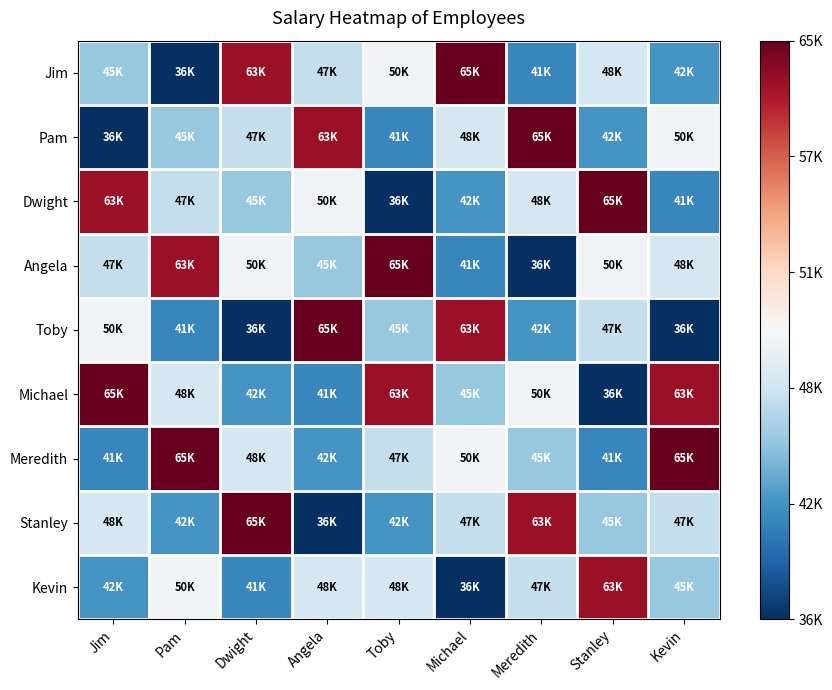

Reading left to right, list all the values displayed in this chart.

Jim: Jim=0.3	Pam=0.0	Dwight=0.9	Angela=0.4	Toby=0.5	Michael=1.0	Meredith=0.2	Stanley=0.4	Kevin=0.2
Pam: Jim=0.0	Pam=0.3	Dwight=0.4	Angela=0.9	Toby=0.2	Michael=0.4	Meredith=1.0	Stanley=0.2	Kevin=0.5
Dwight: Jim=0.9	Pam=0.4	Dwight=0.3	Angela=0.5	Toby=0.0	Michael=0.2	Meredith=0.4	Stanley=1.0	Kevin=0.2
Angela: Jim=0.4	Pam=0.9	Dwight=0.5	Angela=0.3	Toby=1.0	Michael=0.2	Meredith=0.0	Stanley=0.5	Kevin=0.4
Toby: Jim=0.5	Pam=0.2	Dwight=0.0	Angela=1.0	Toby=0.3	Michael=0.9	Meredith=0.2	Stanley=0.4	Kevin=0.0
Michael: Jim=1.0	Pam=0.4	Dwight=0.2	Angela=0.2	Toby=0.9	Michael=0.3	Meredith=0.5	Stanley=0.0	Kevin=0.9
Meredith: Jim=0.2	Pam=1.0	Dwight=0.4	Angela=0.2	Toby=0.4	Michael=0.5	Meredith=0.3	Stanley=0.2	Kevin=1.0
Stanley: Jim=0.4	Pam=0.2	Dwight=1.0	Angela=0.0	Toby=0.2	Michael=0.4	Meredith=0.9	Stanley=0.3	Kevin=0.4
Kevin: Jim=0.2	Pam=0.5	Dwight=0.2	Angela=0.4	Toby=0.4	Michael=0.0	Meredith=0.4	Stanley=0.9	Kevin=0.3